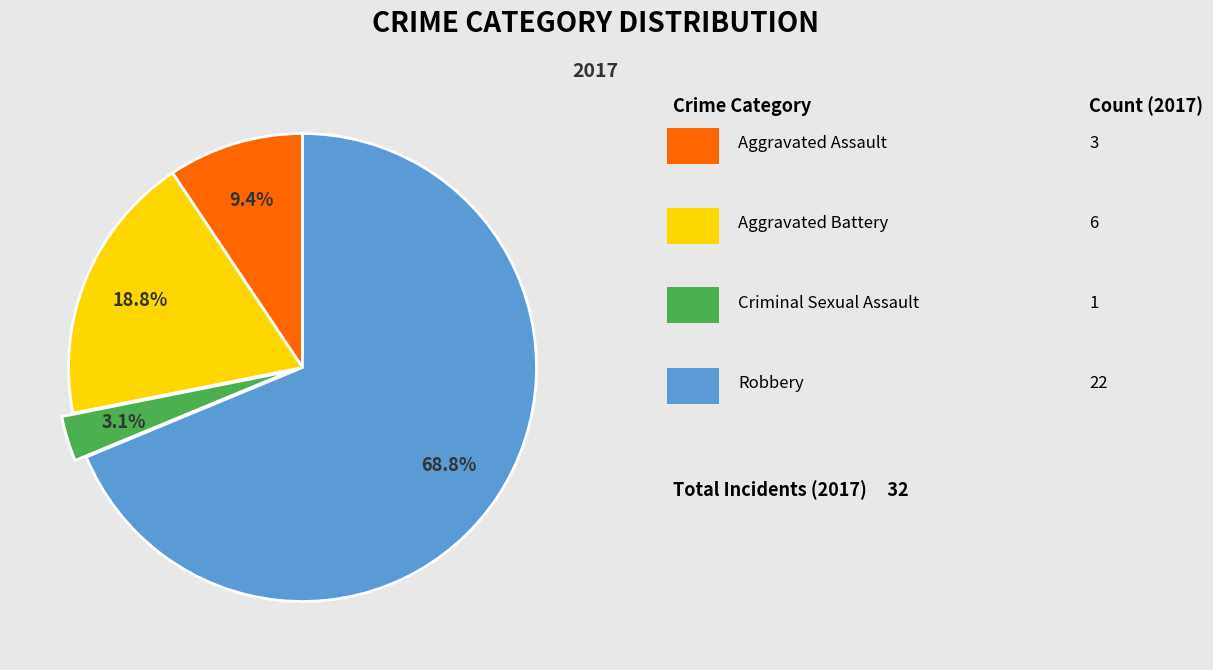

Is there any slice that represents more than half of the pie?

Yes